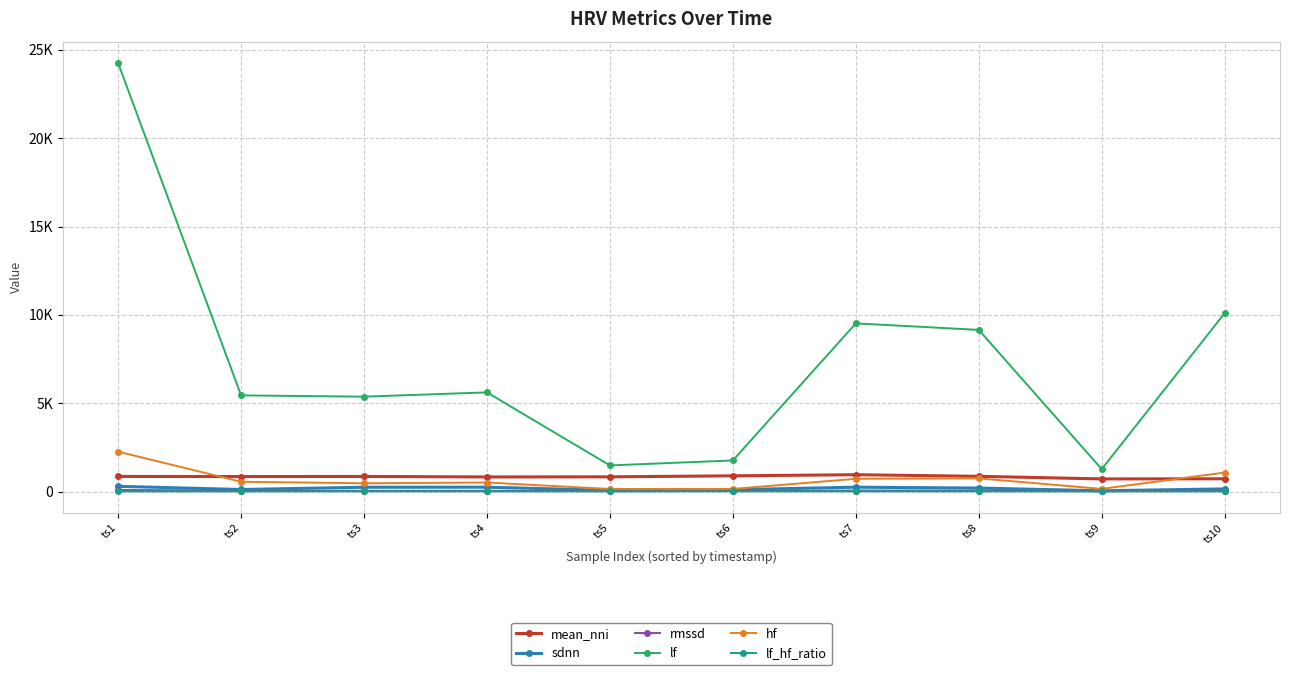

Which category has the highest value in the rmssd series?

ts1